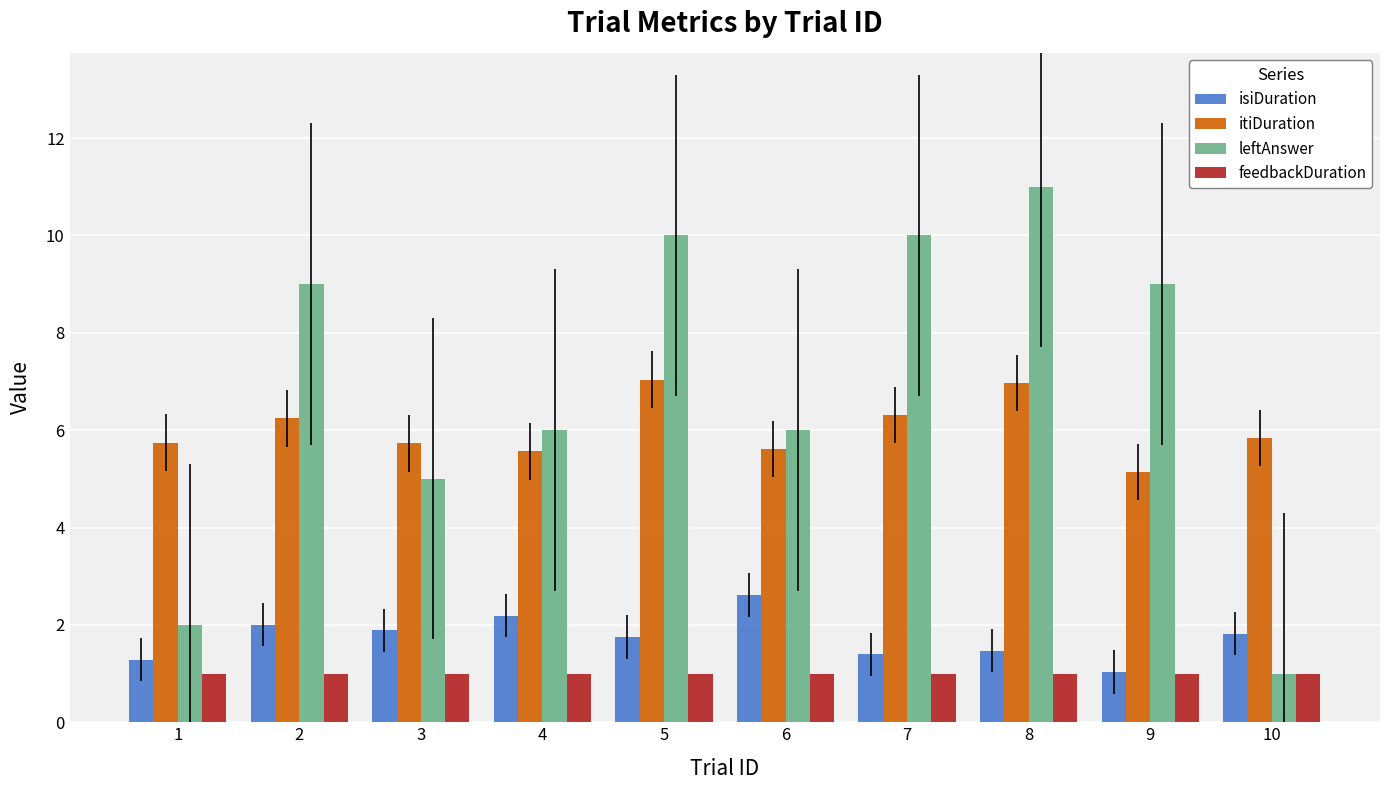

How many bars are there in total?

40